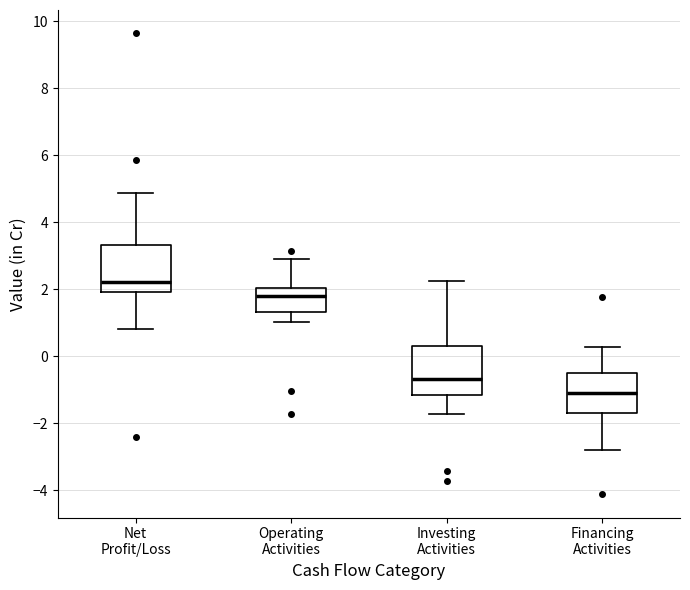

Reading left to right, read every box against the y-axis: the position of its median line, the range the box covers, and the ends of its whiskers. The values are not printed on the chart, so give them approximately, as read against the axis.

Net Profit/Loss: median 2.2, box 2.0 to 3.4, whiskers 0.8 to 4.8
Operating Activities: median 1.8, box 1.4 to 2.0, whiskers 1.0 to 3.0
Investing Activities: median -0.6, box -1.2 to 0.4, whiskers -1.8 to 2.2
Financing Activities: median -1.0, box -1.6 to -0.4, whiskers -2.8 to 0.2